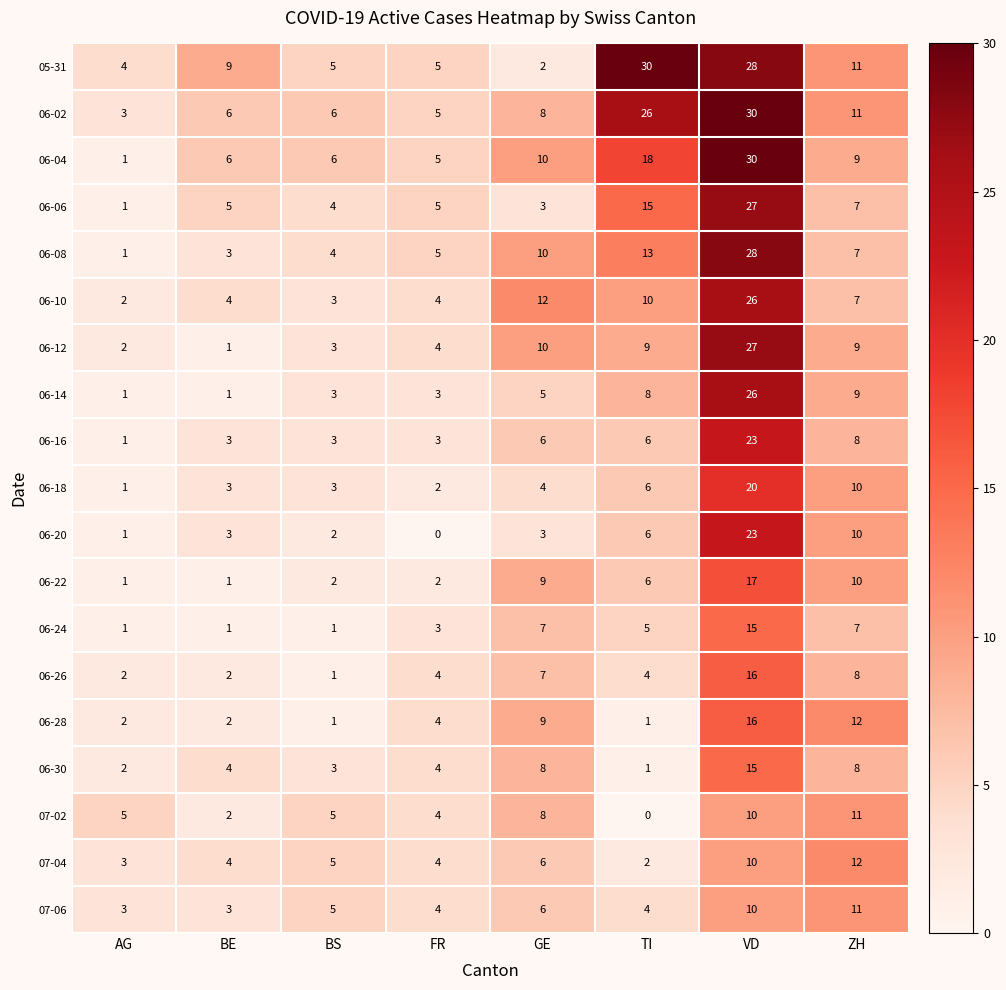

What is the greatest value displayed?

30